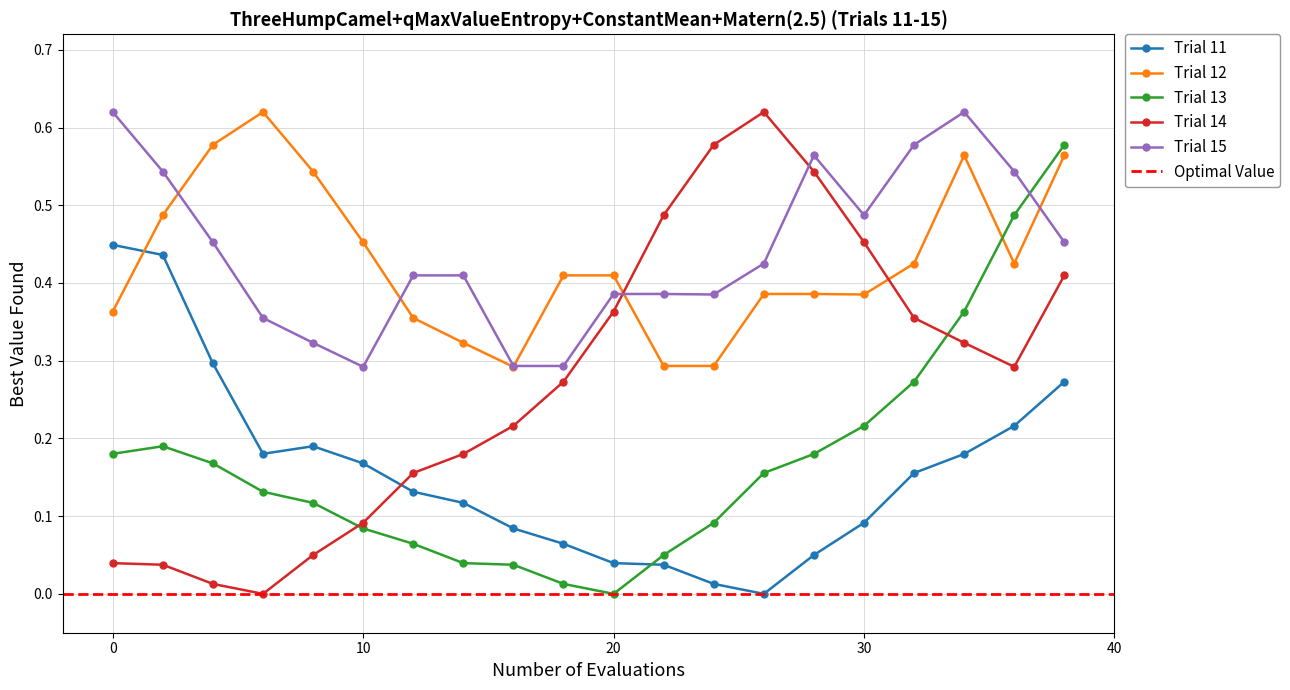

How many interior local peaks does the Trial 11 series have?

1